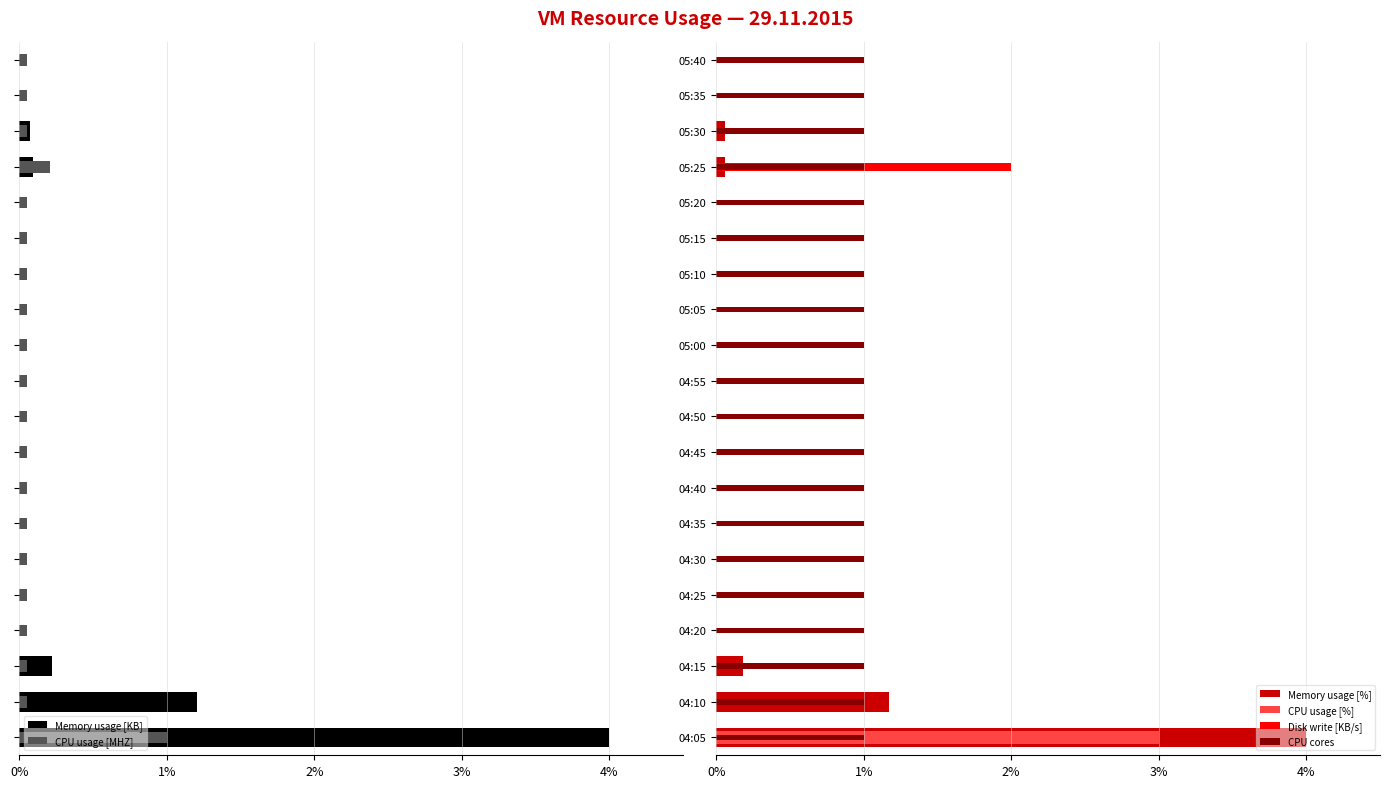

How many bars are there in total?

120